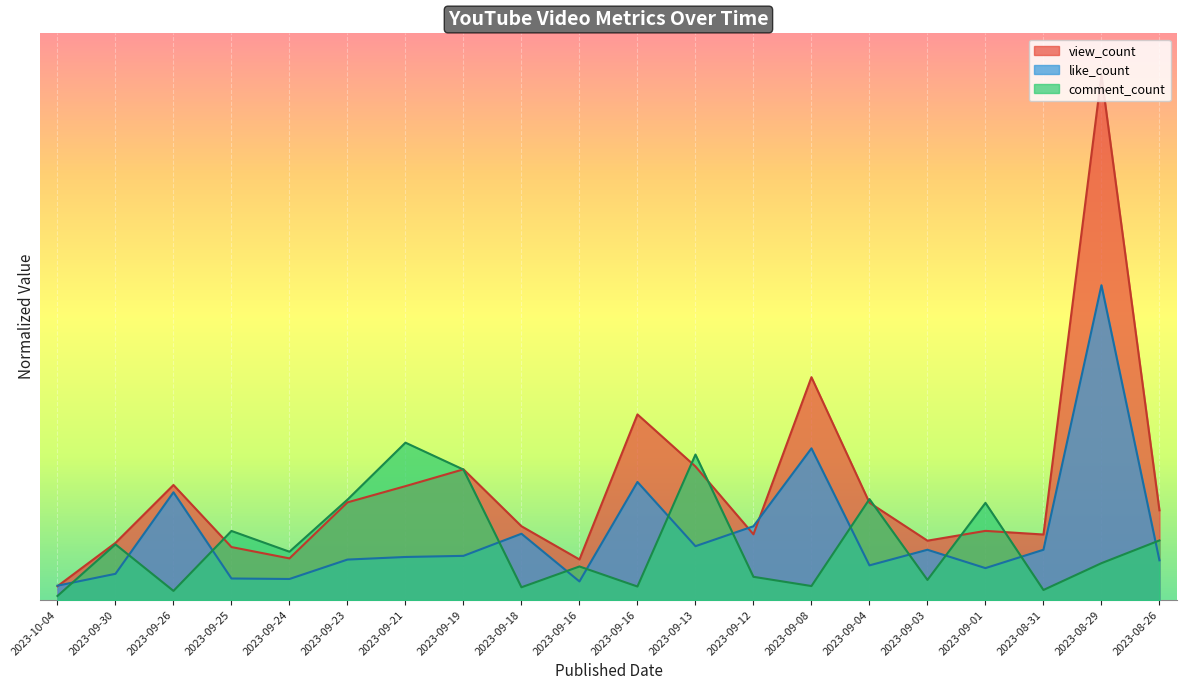

At which category does the chart reach its minimum across all series?

2023-10-04